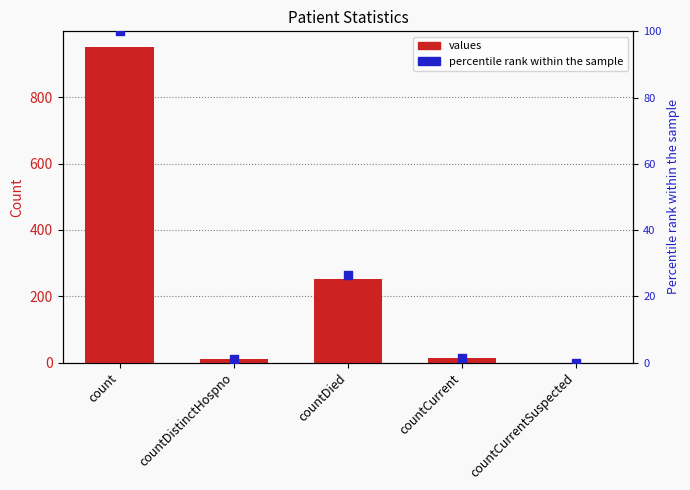

What is the total value across all series at count?

1052.0